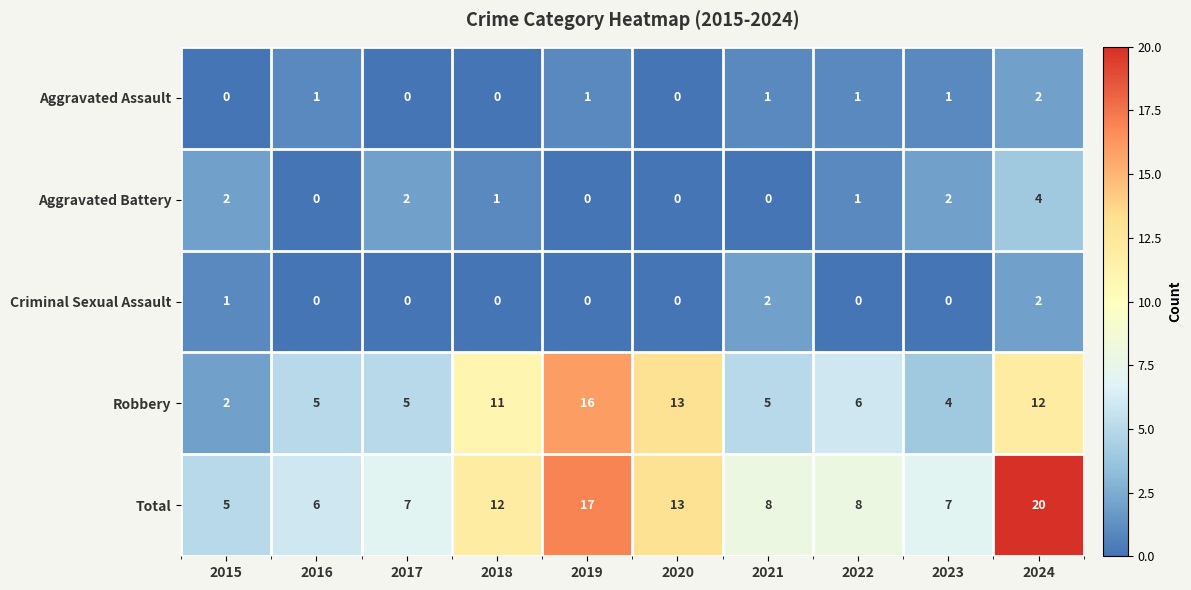

Which series has the widest spread of values?

Total